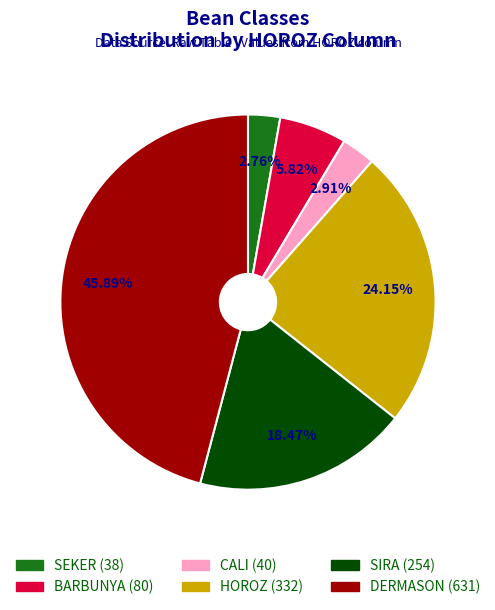

Does any single category account for the majority?

No